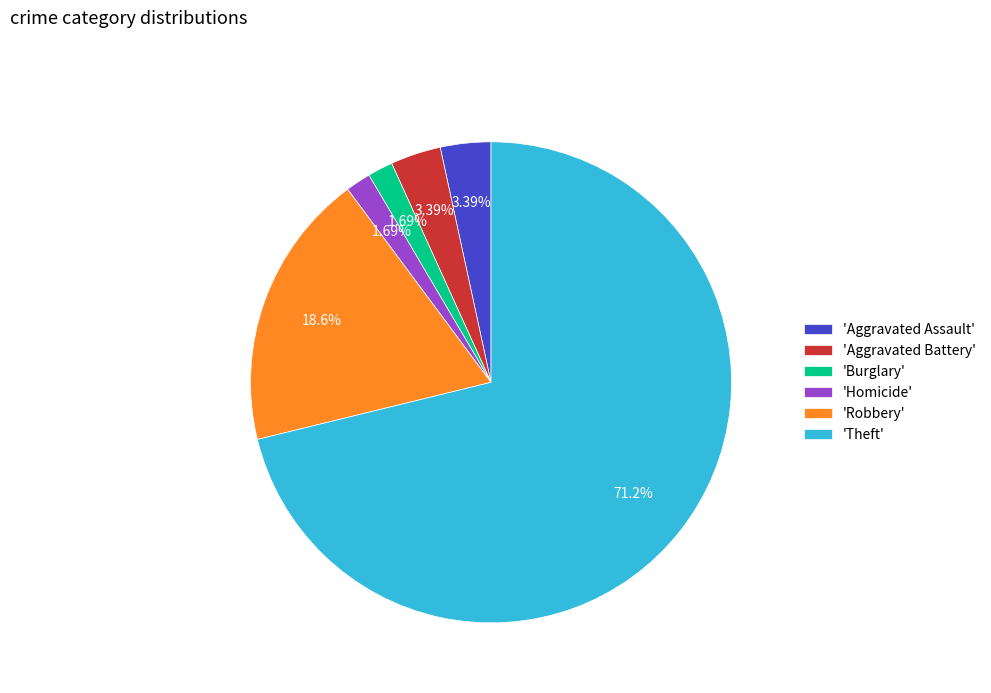

Is there a majority slice in this chart?

Yes